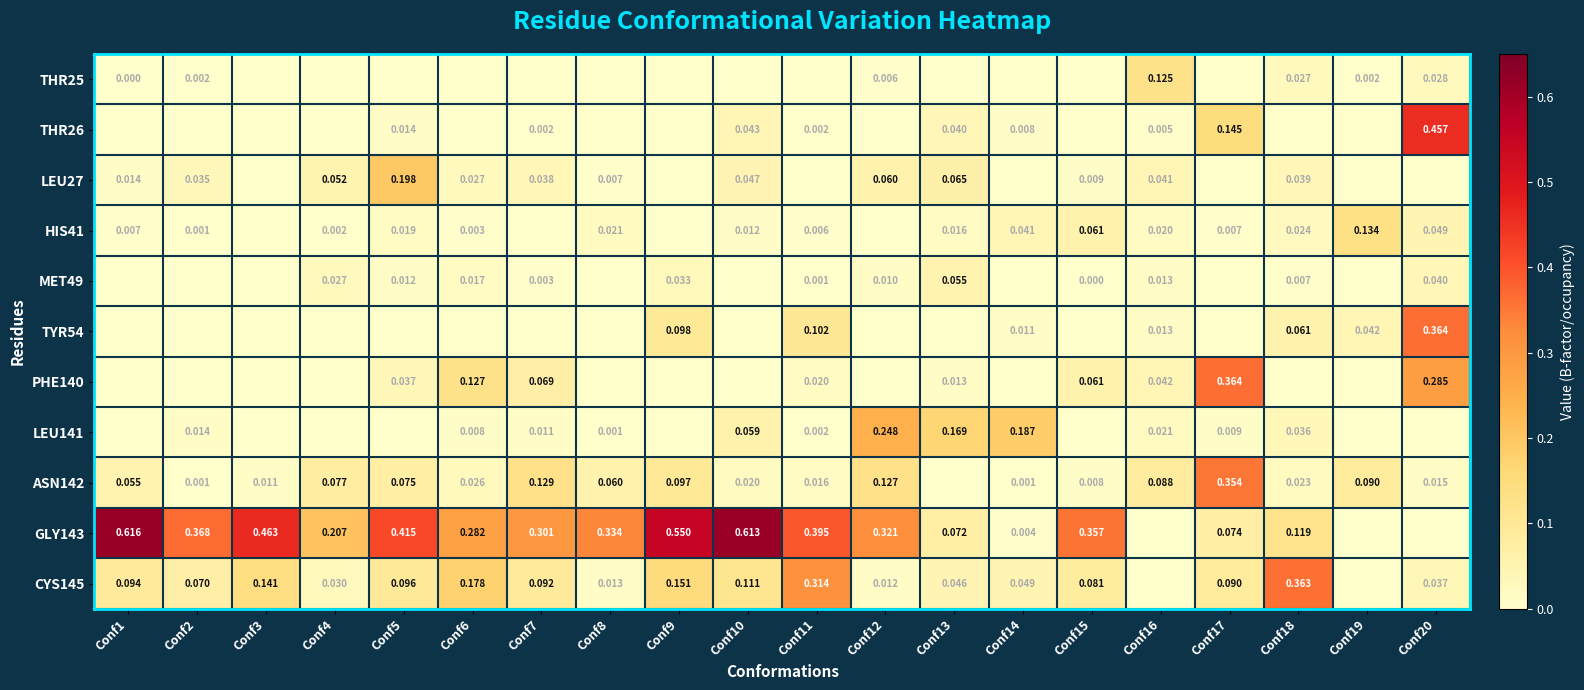

Which series changed the most between Conf14 and Conf16?

LEU141